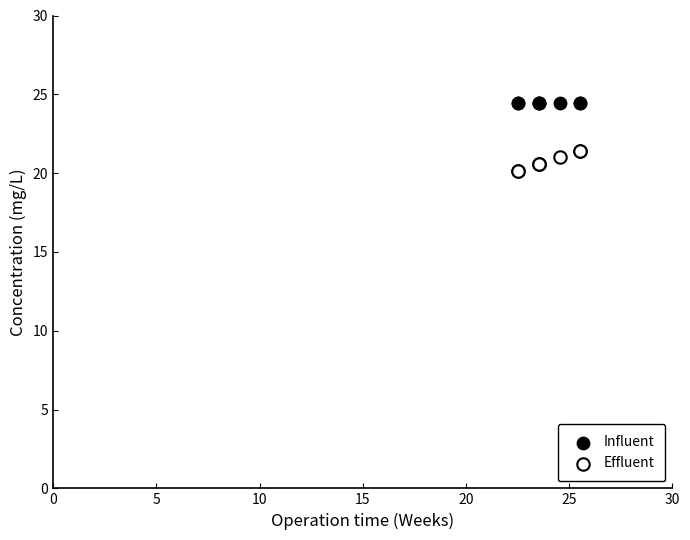

Which series contains the lowest Y value?

Effluent